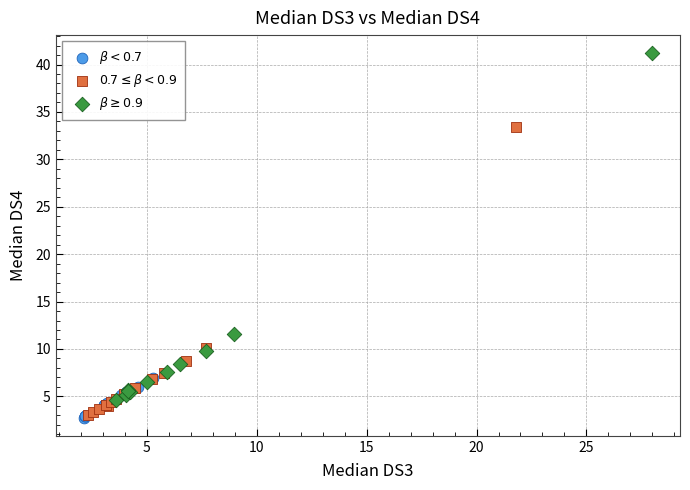

What are all the series names shown in the legend?

$\beta < 0.7$, $0.7 \leq \beta < 0.9$, $\beta \geq 0.9$